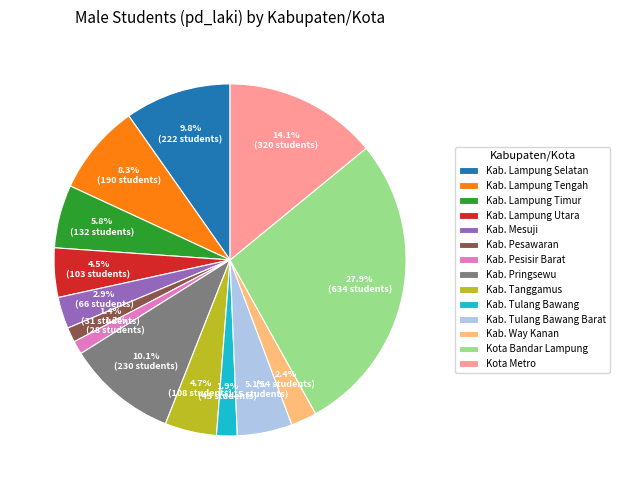

How many segments does this pie chart have?

14